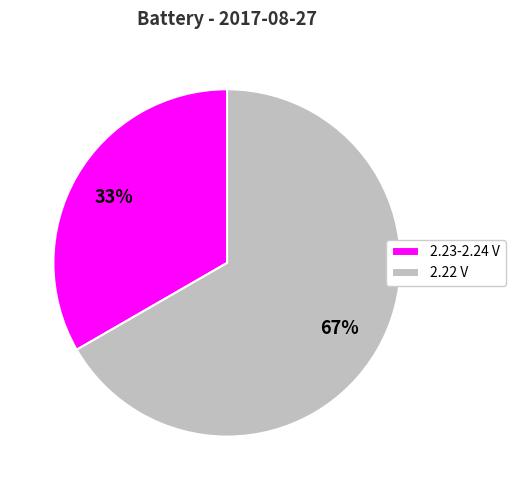

What is the smallest slice in the pie chart?

2.23-2.24 V